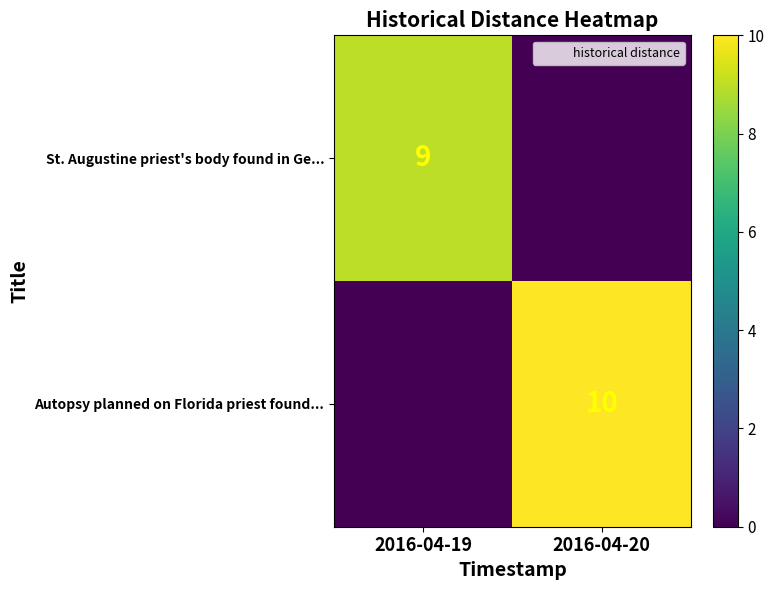

List the labels in order of Autopsy planned on Florida priest found... value, largest first.

2016-04-20, 2016-04-19